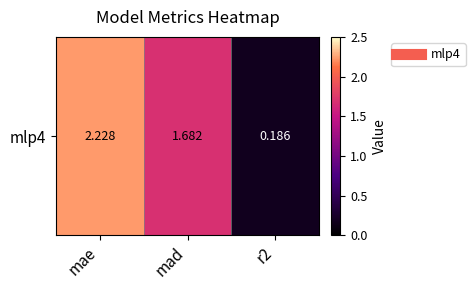

What is the greatest value displayed?

2.2